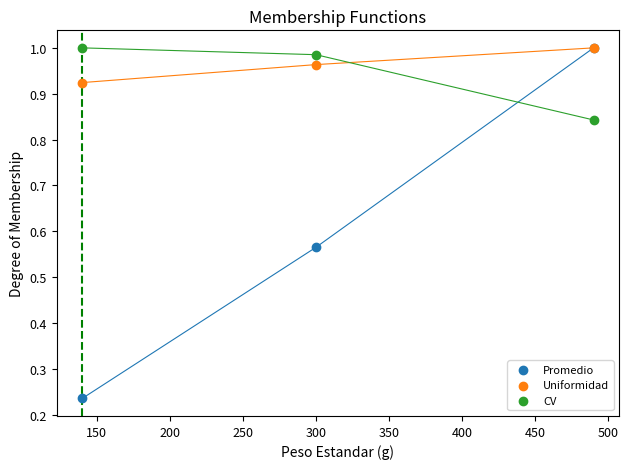

What are all the series names shown in the legend?

Promedio, Uniformidad, CV